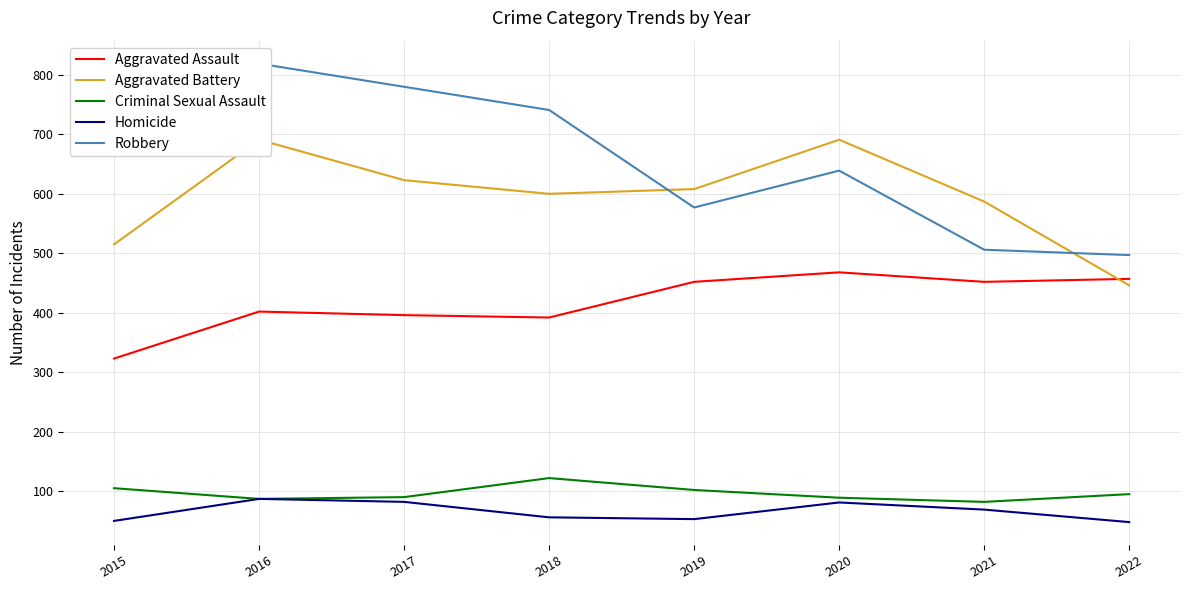

Reading left to right, list all the values displayed in this chart.

Aggravated Assault: 2015=323	2016=402	2017=396	2018=392	2019=452	2020=468	2021=452	2022=457
Aggravated Battery: 2015=515	2016=691	2017=623	2018=600	2019=608	2020=691	2021=587	2022=446
Criminal Sexual Assault: 2015=105	2016=87	2017=90	2018=122	2019=102	2020=89	2021=82	2022=95
Homicide: 2015=50	2016=87	2017=82	2018=56	2019=53	2020=81	2021=69	2022=48
Robbery: 2015=726	2016=819	2017=780	2018=741	2019=577	2020=639	2021=506	2022=497